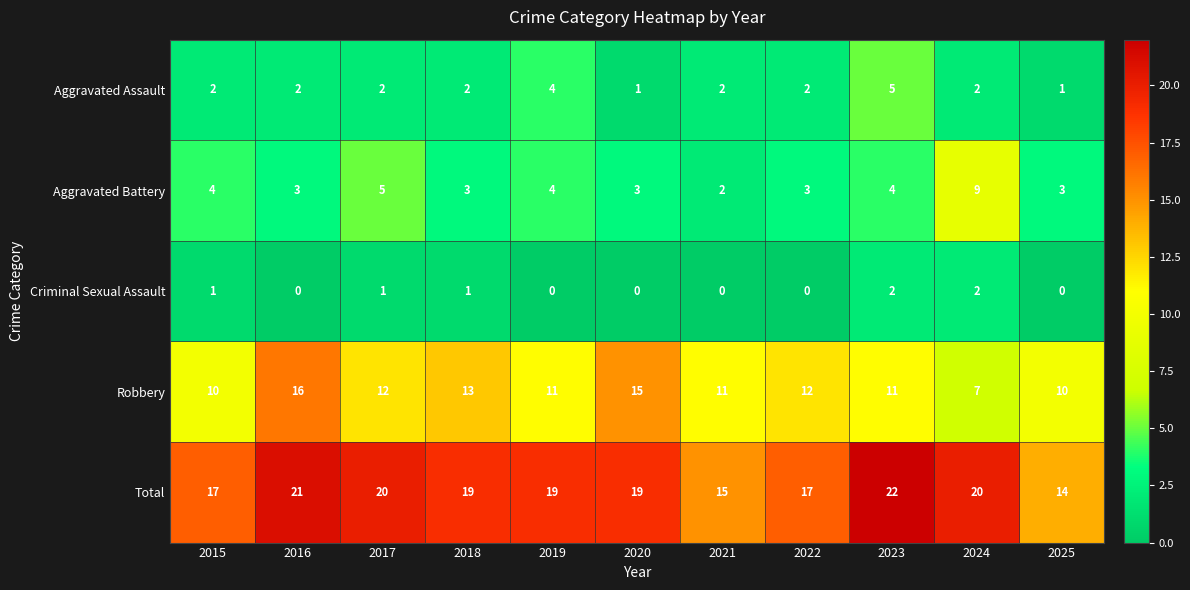

What is the average value of the Aggravated Battery series?

4